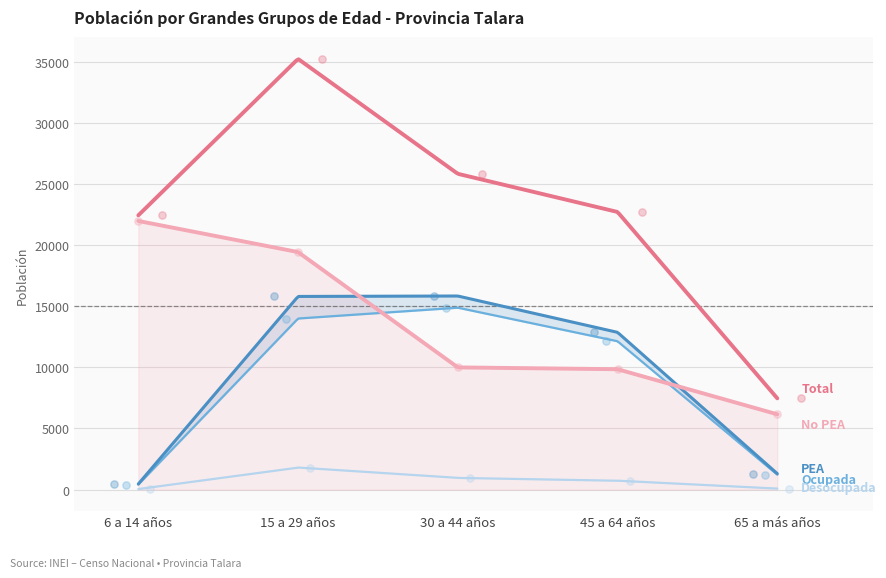

At which category is the sum across all series the highest?

15 a 29 años